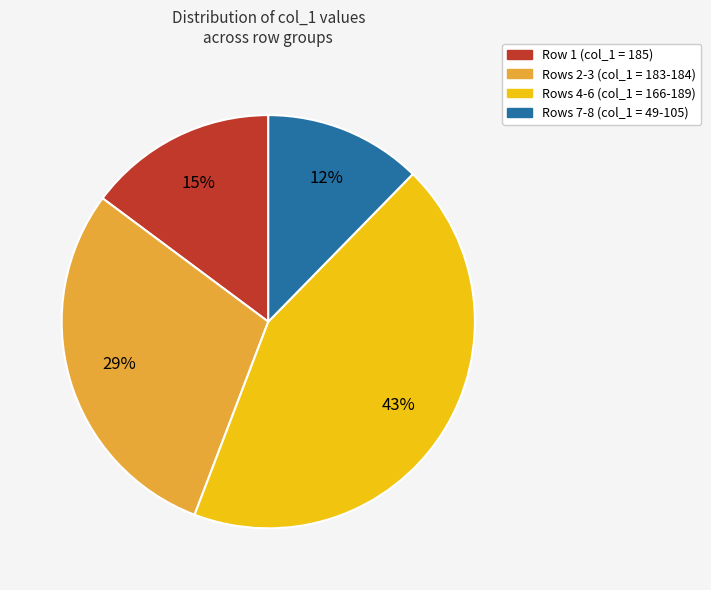

To the nearest percent, what is the average slice percentage?

25%